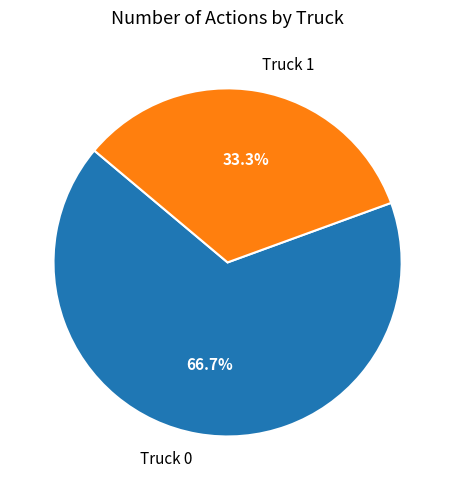

Which category has the biggest portion of the pie?

Truck 0